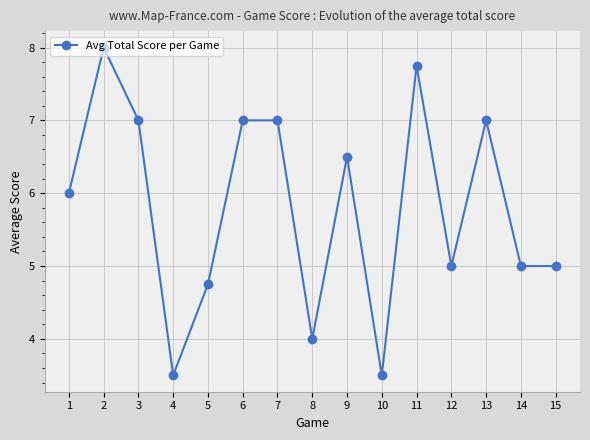

What is the change in value from 7 to 15?

-2.0